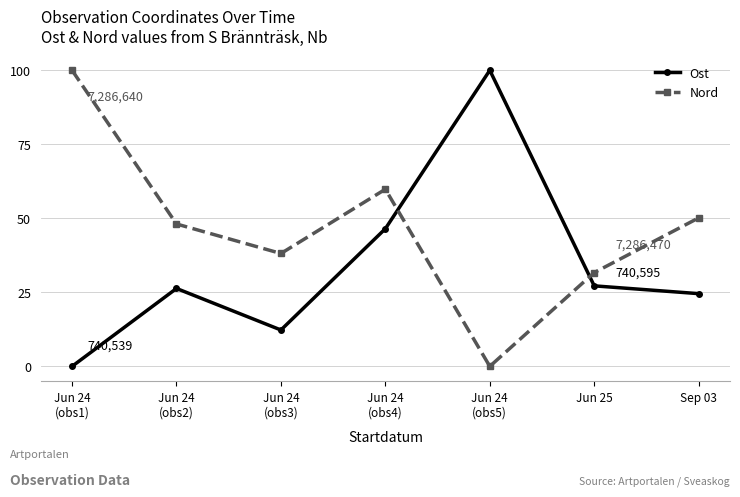

What is the sum of all Ost values?

236.8